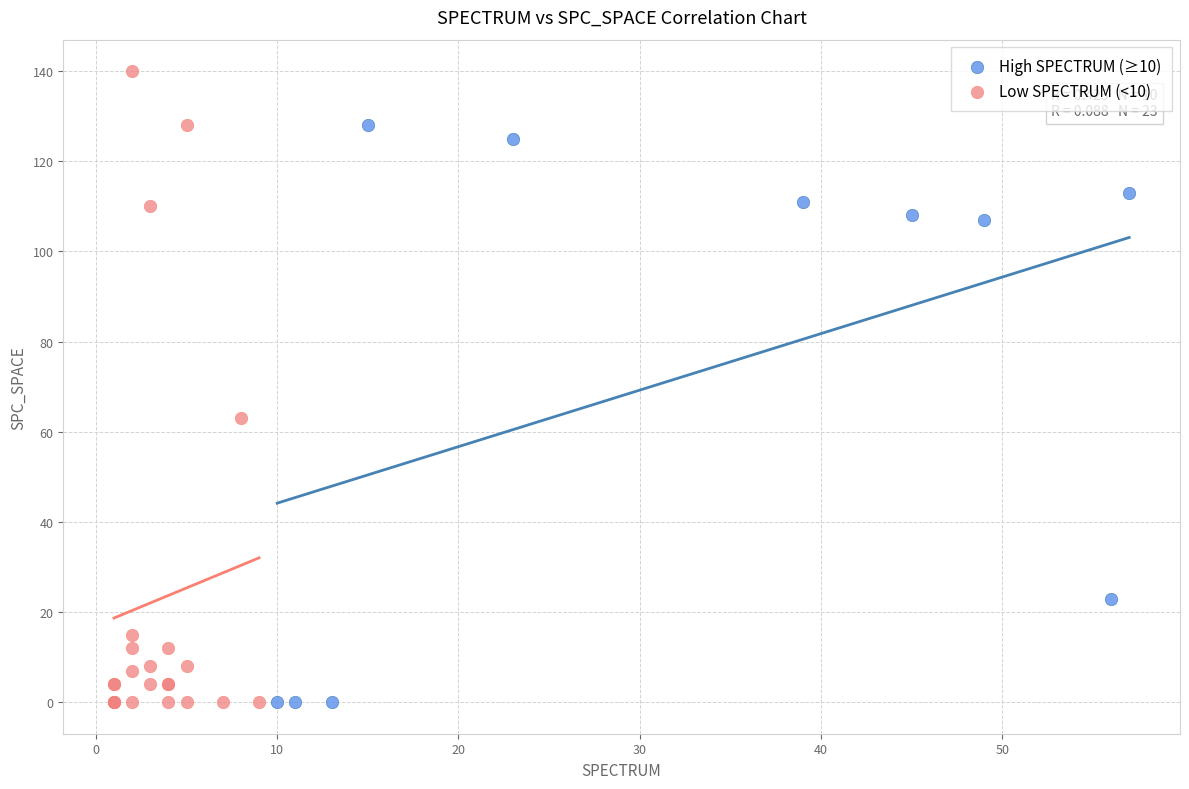

Which series contains the highest Y value?

Low SPECTRUM (<10)